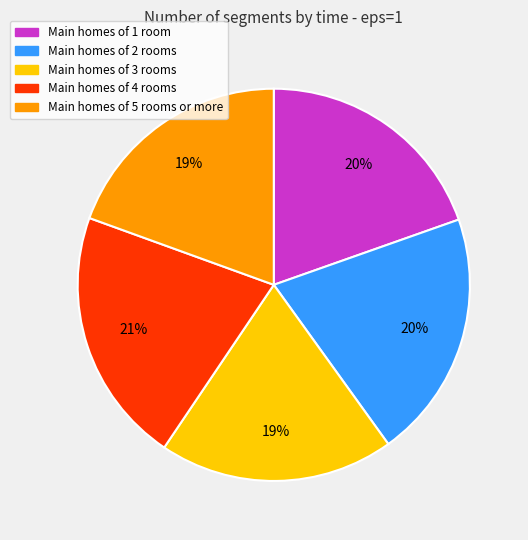

To the nearest percent, what is the difference between the largest and smallest slice percentages?

2%